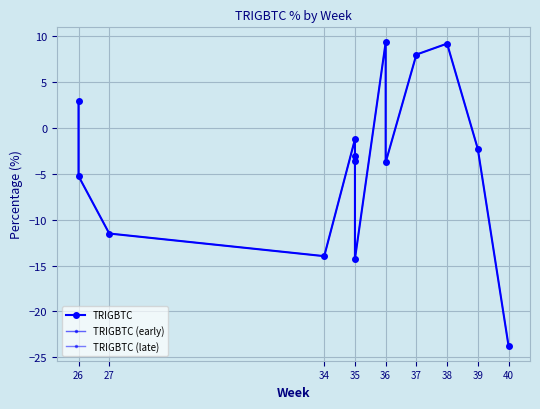

What is the difference between the maximum and second lowest values?

23.6